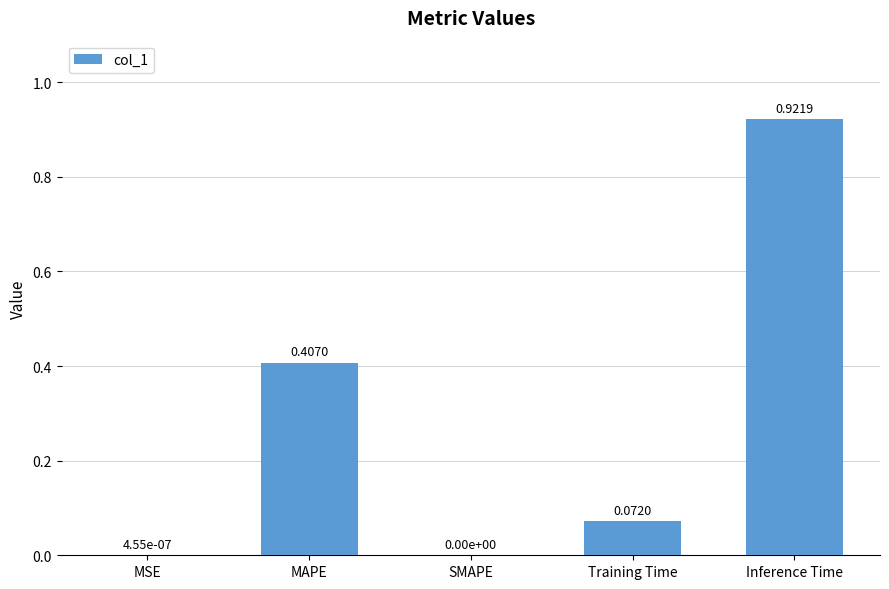

Which has a higher value, Inference Time or MSE?

Inference Time